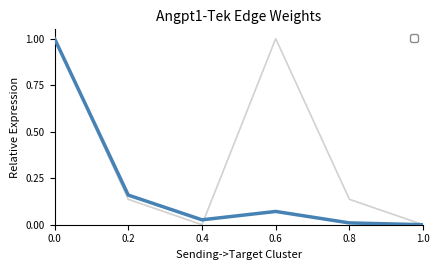

True or false: Edge average expression weight has a value of 0.0 at 0.8.

False